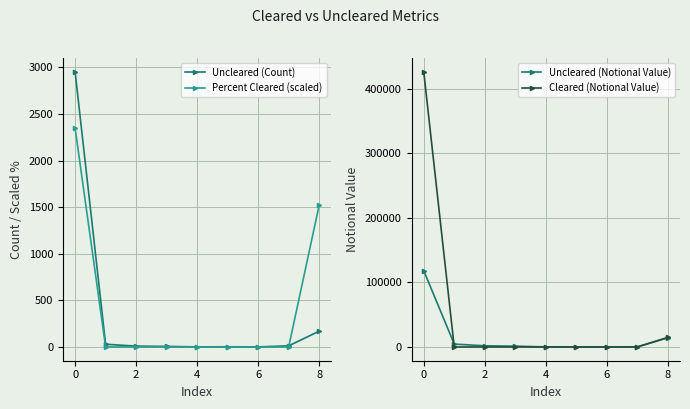

The value of Percent Cleared (scaled) at 6 is 0.0. True or false?

True